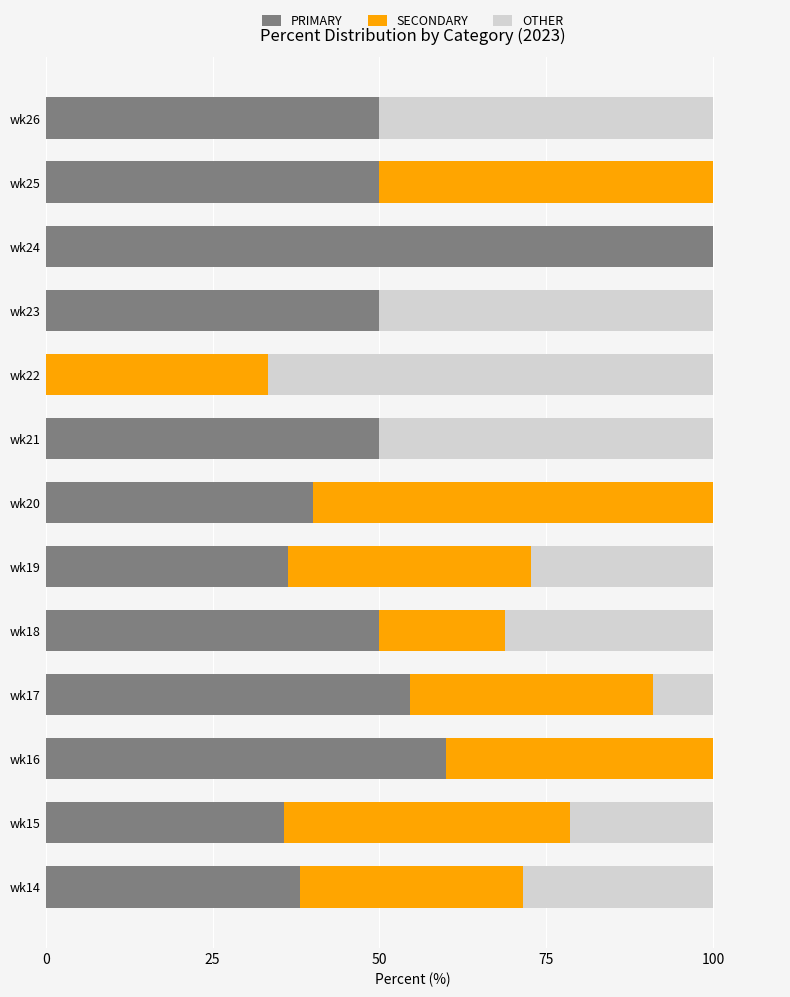

What is the highest value of the PRIMARY series?

100.0